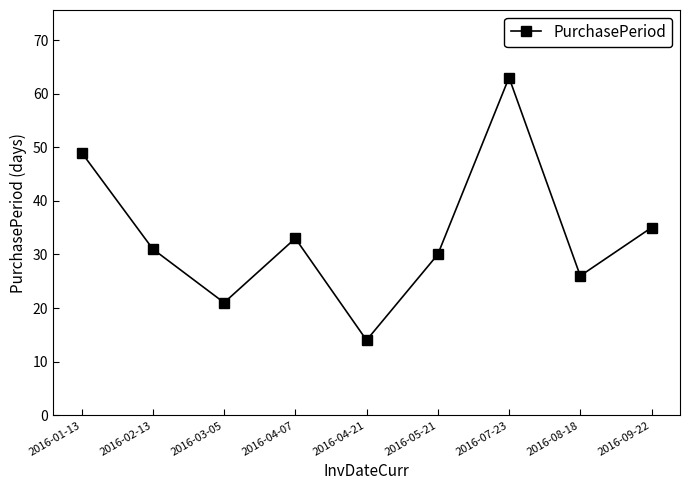

Count the number of data series in this chart.

1